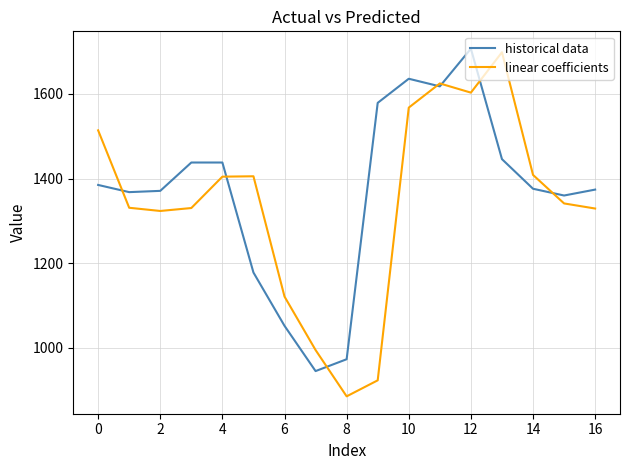

What are all the series names shown in the legend?

historical data, linear coefficients